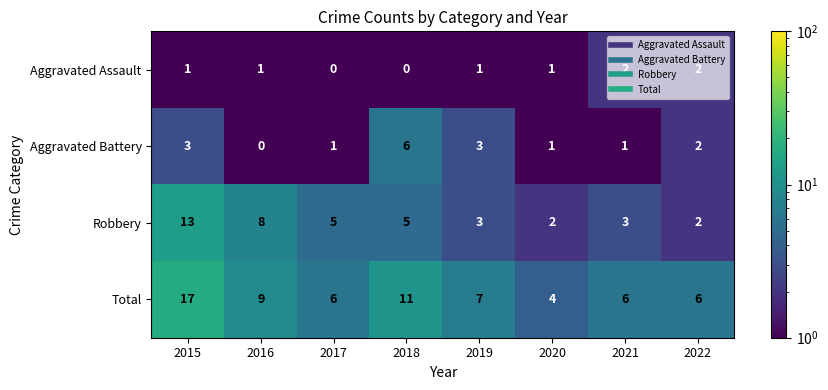

List the series in order of their peak value, lowest first.

Aggravated Assault, Aggravated Battery, Robbery, Total